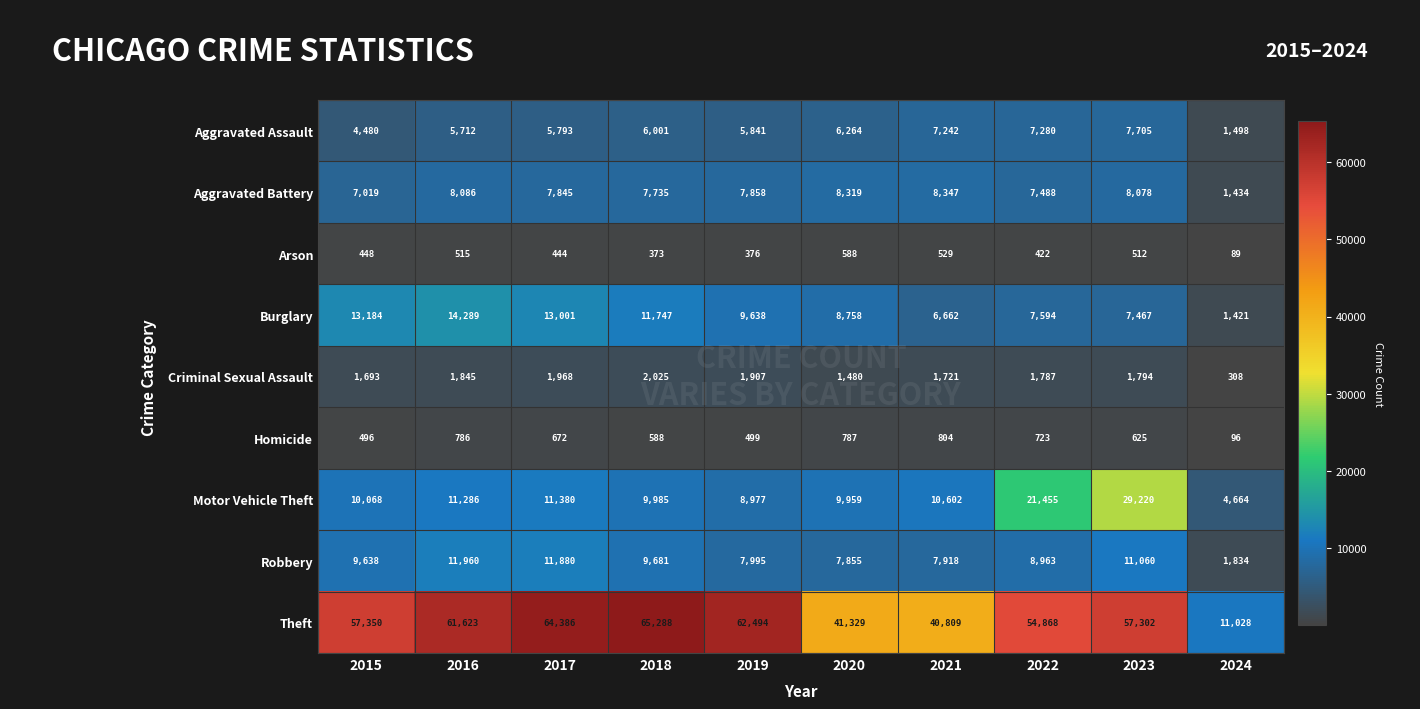

At which category is the sum across all series the highest?

2023